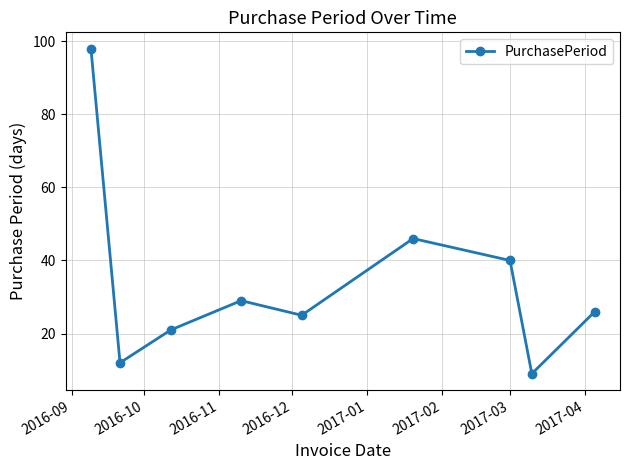

What is the value of the 1st point from the left?

98